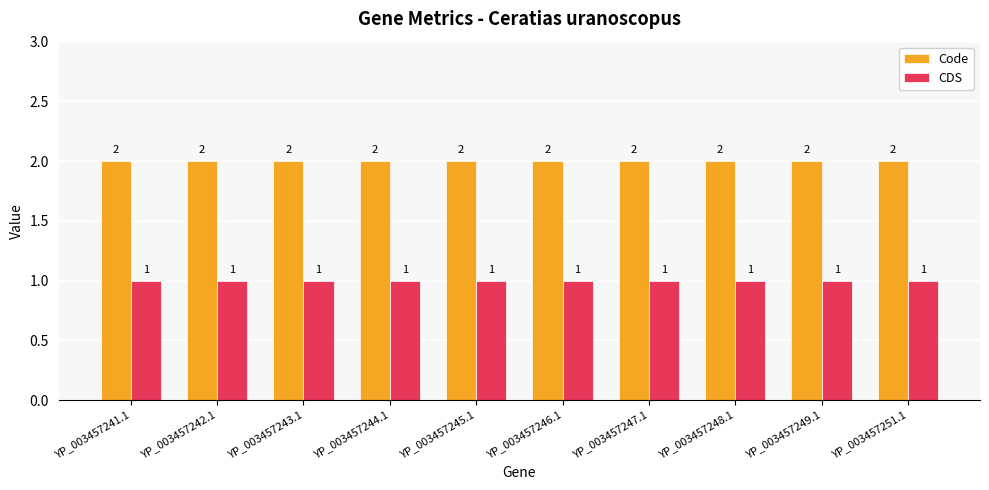

What is the label of the 3rd bar from the right?

YP_003457248.1